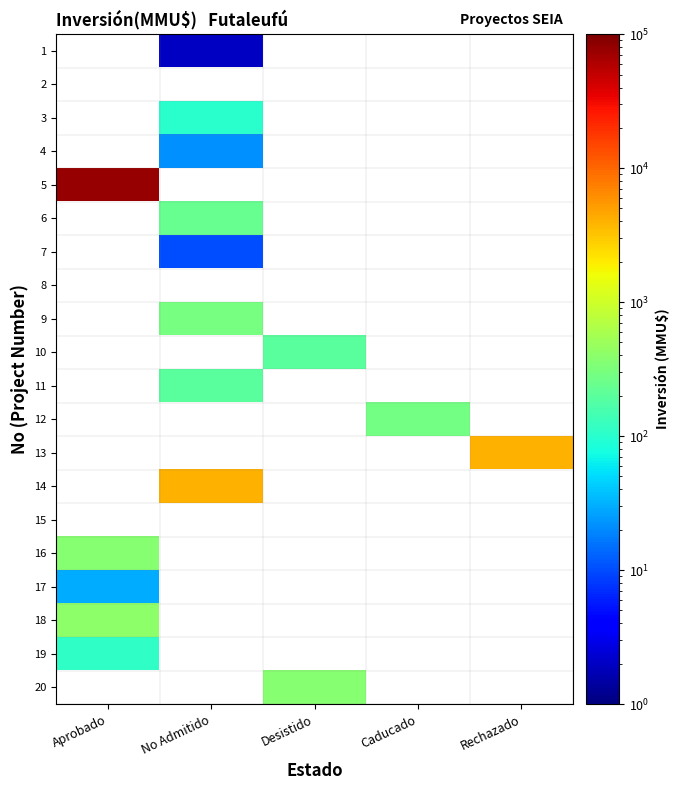

Is the value of 4 at Rechazado greater than the value of 13 at Caducado?

No